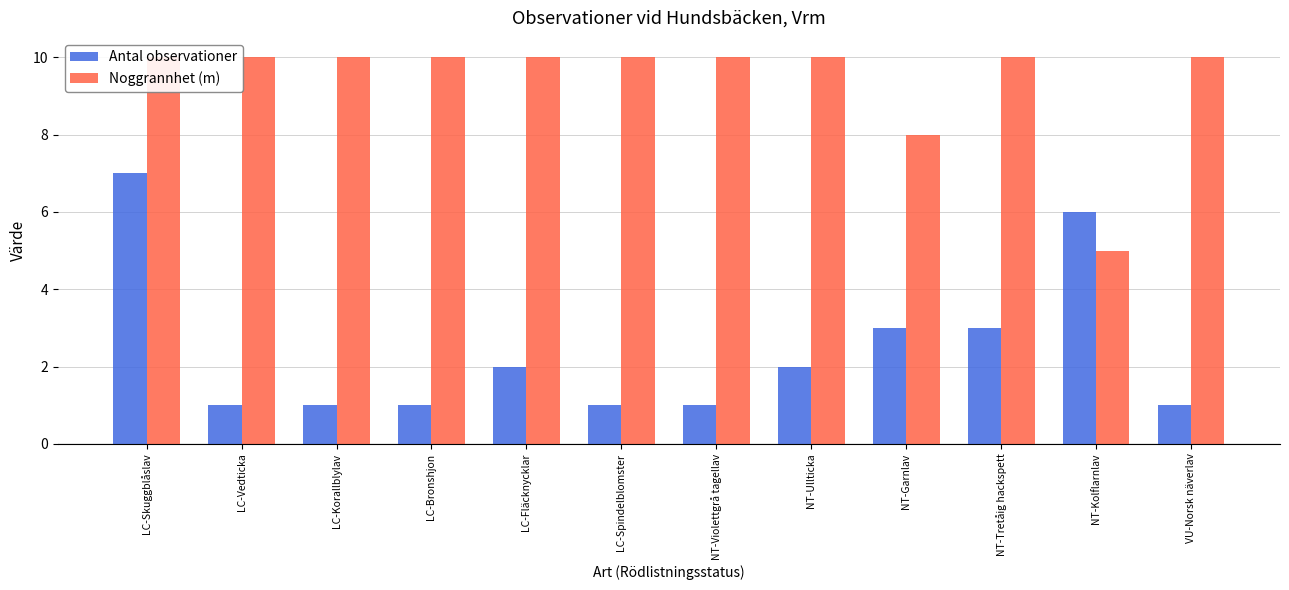

What is the total value across all series at LC-Korallblylav?

11